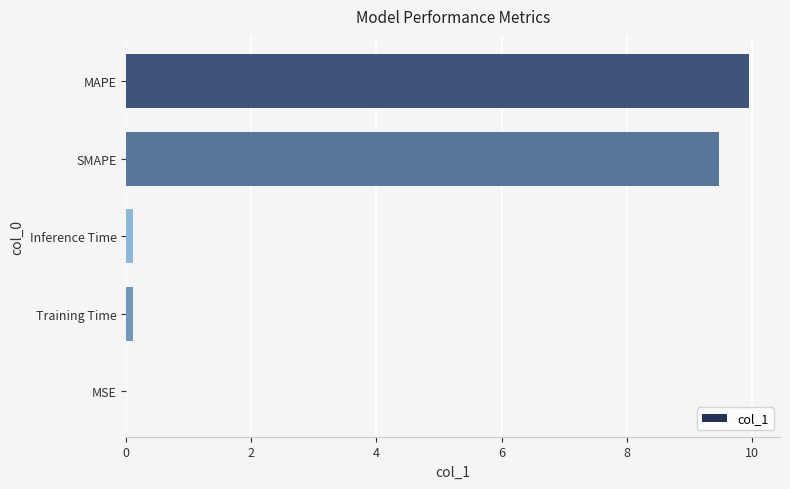

True or false: the data shows 10.0 at MAPE.

True